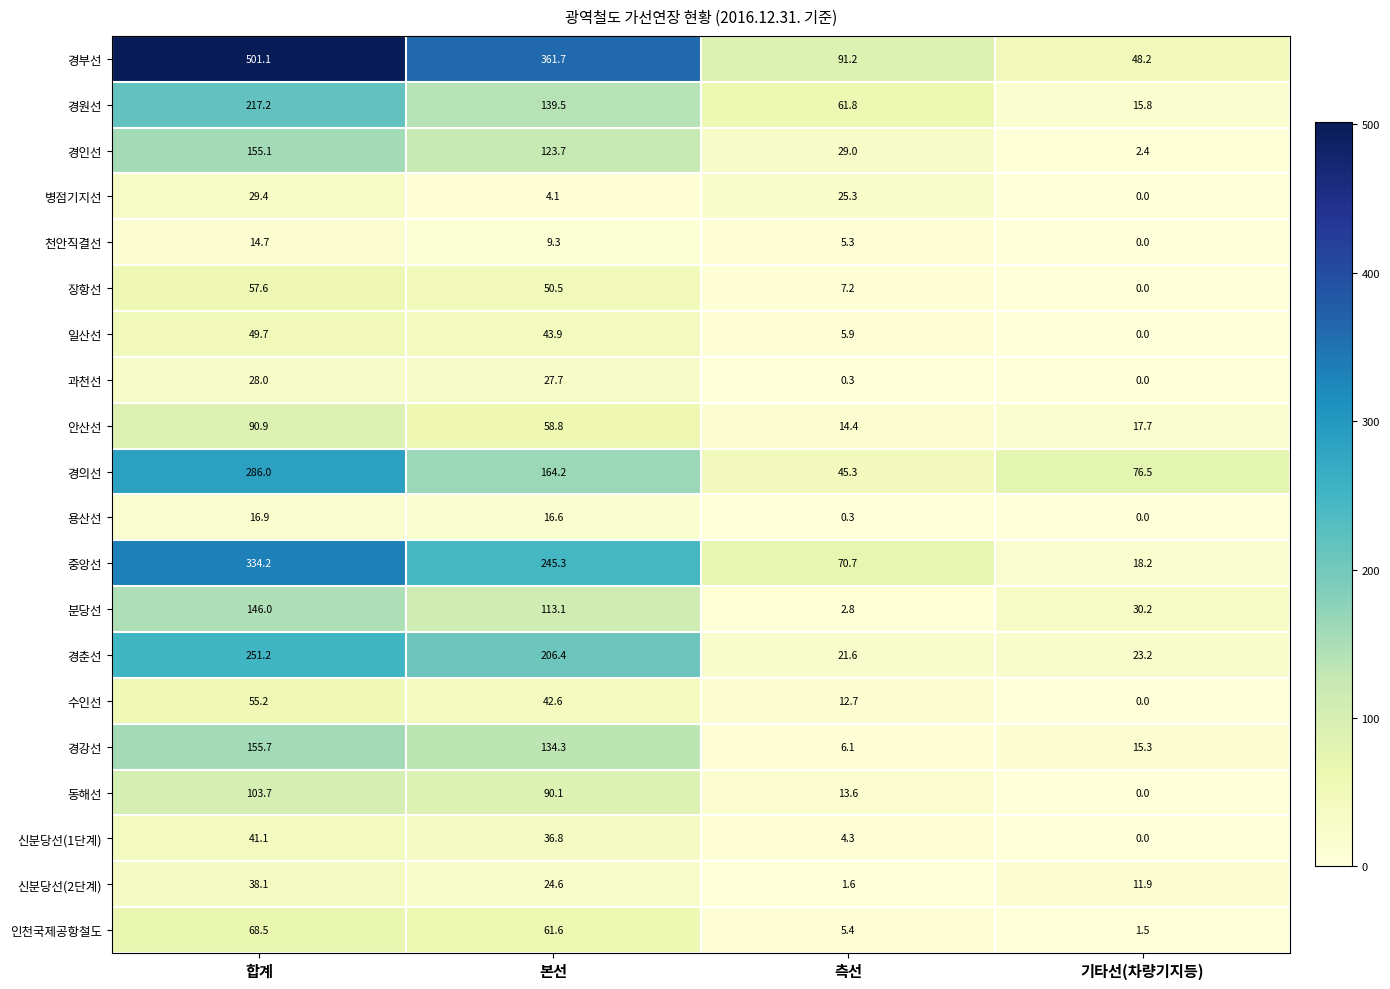

At which category is the sum across all series the highest?

합계